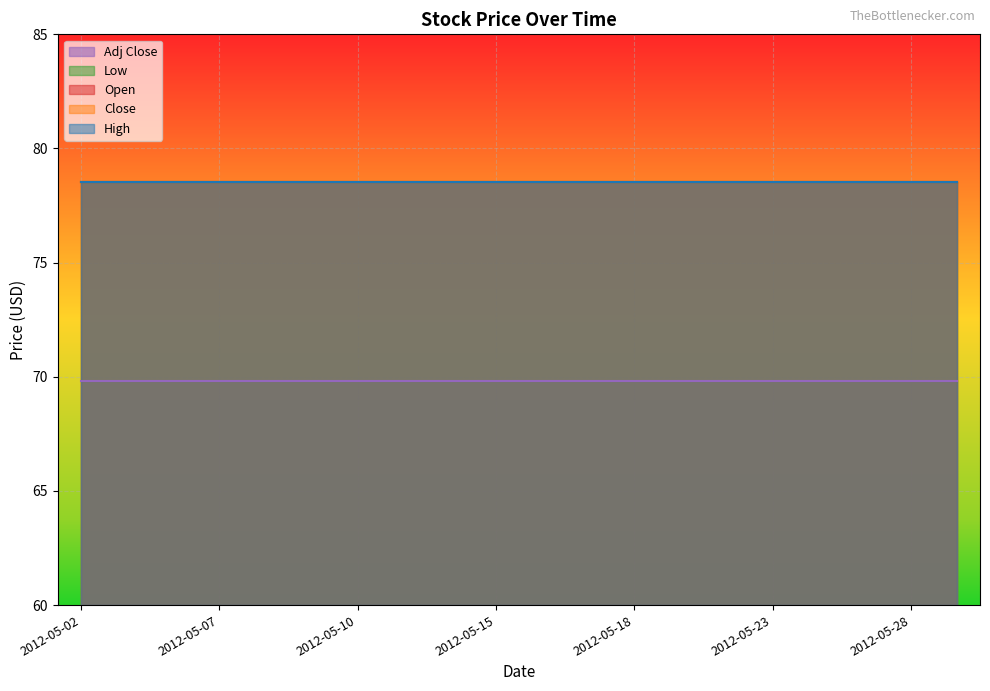

Between 2012-05-08 and 2012-05-16, which series saw the biggest shift?

High